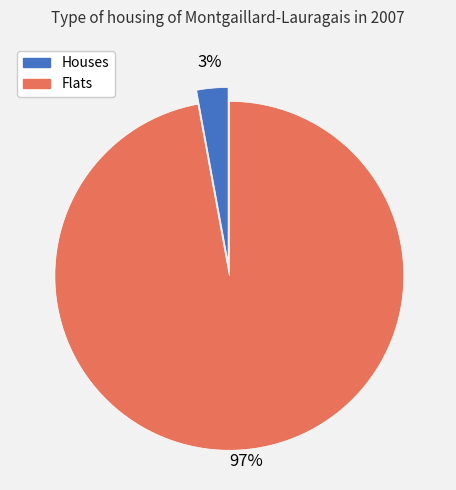

Which has a higher value, Houses or Flats?

Flats